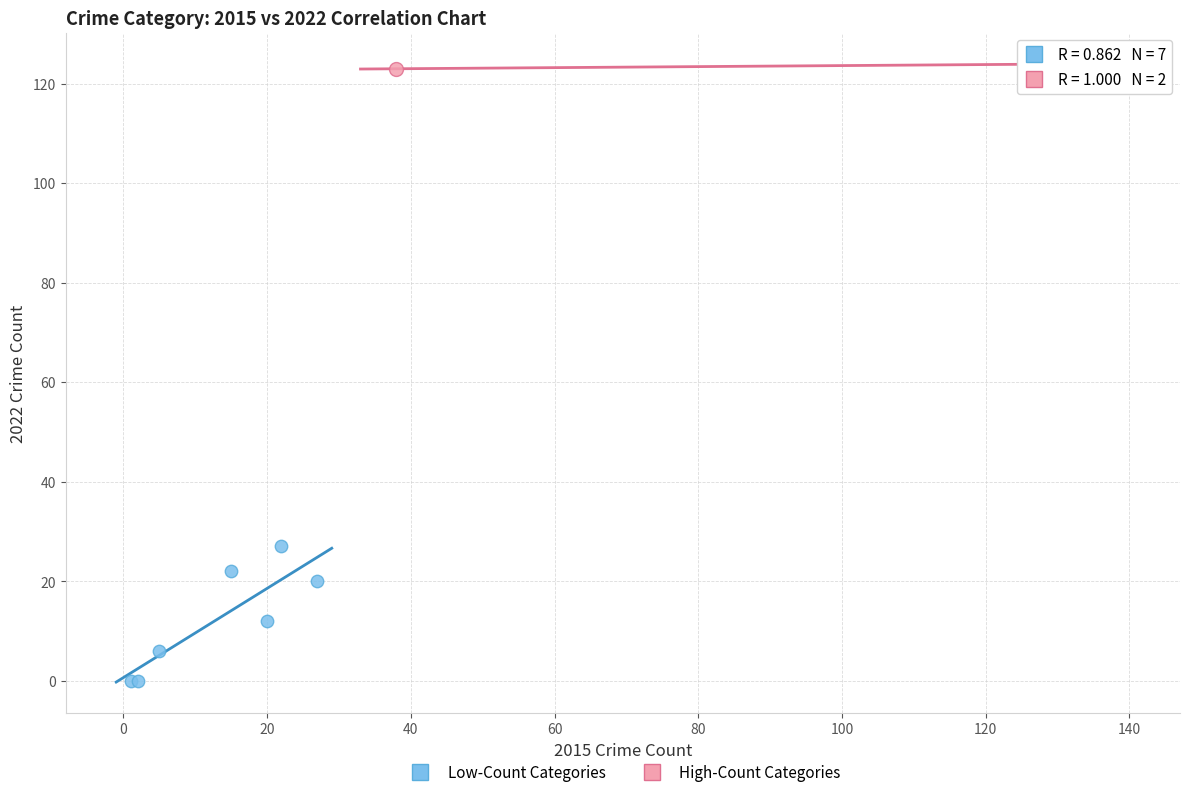

What are all the series names shown in the legend?

Low-Count Categories, High-Count Categories